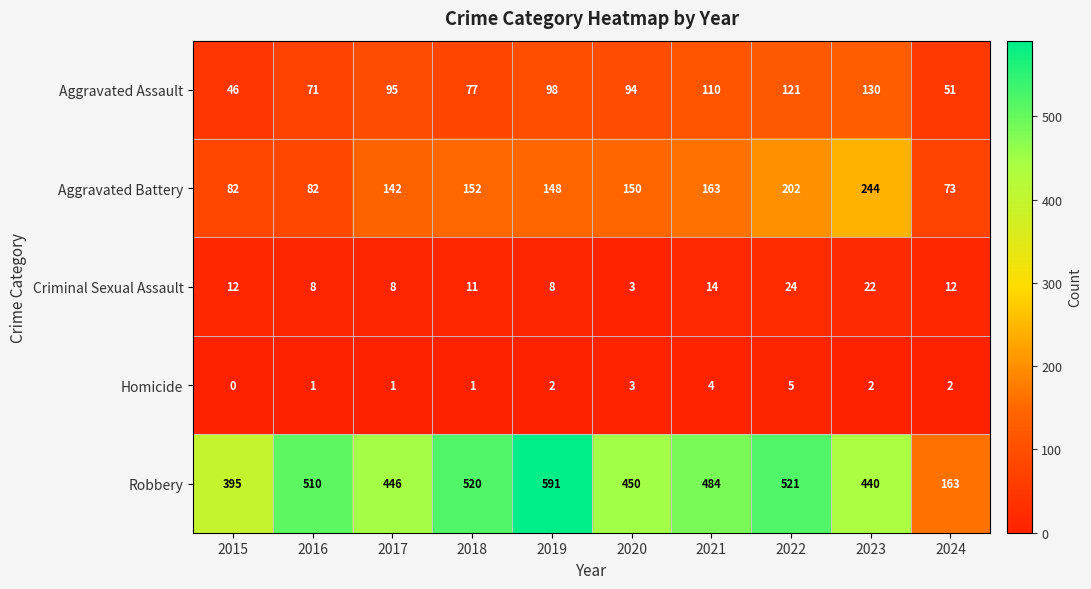

How many distinct data groups are displayed?

5